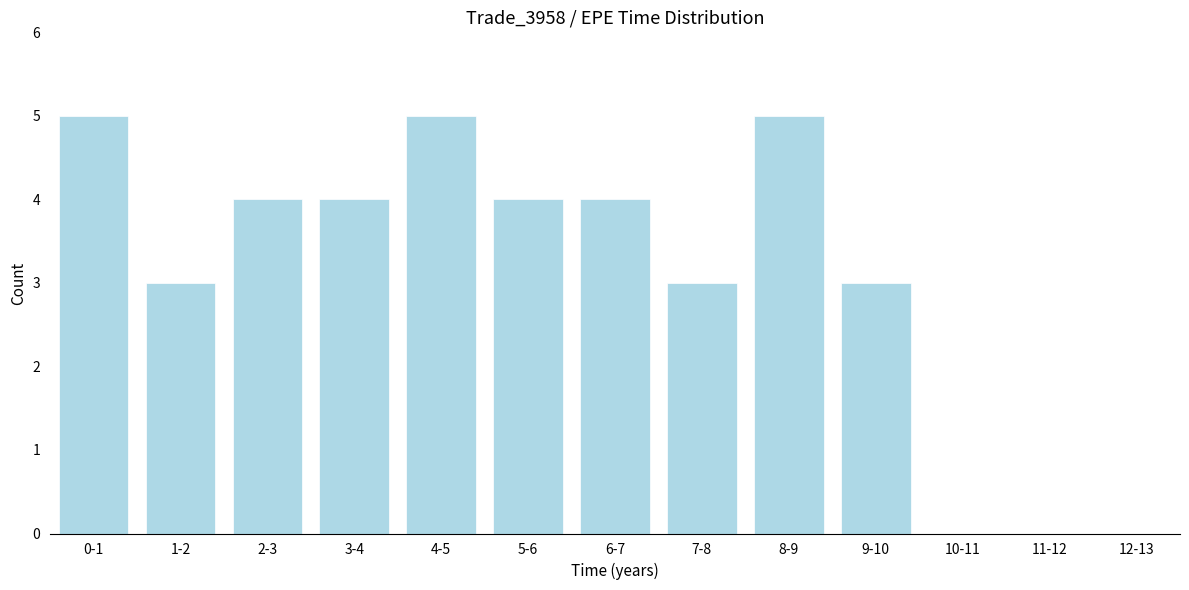

Reading left to right, list all the values displayed in this chart.

0-1=5	1-2=3	2-3=4	3-4=4	4-5=5	5-6=4	6-7=4	7-8=3	8-9=5	9-10=3	10-11=0	11-12=0	12-13=0